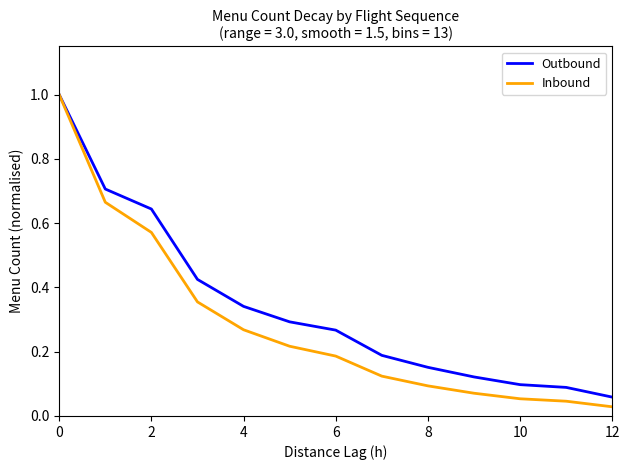

Which series has the largest range (max minus min)?

Inbound